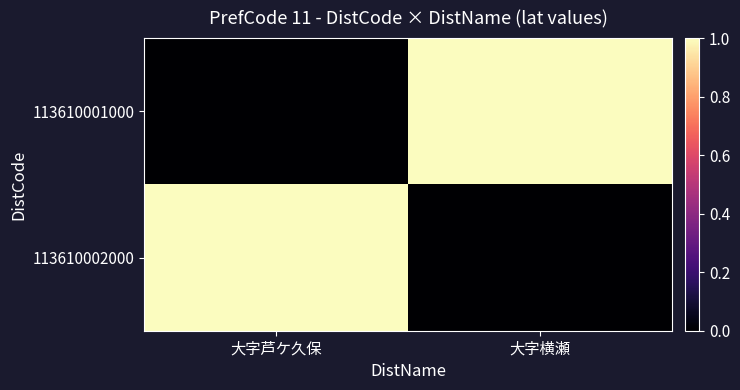

Rank the series by their maximum value, from highest to lowest.

113610001000, 113610002000